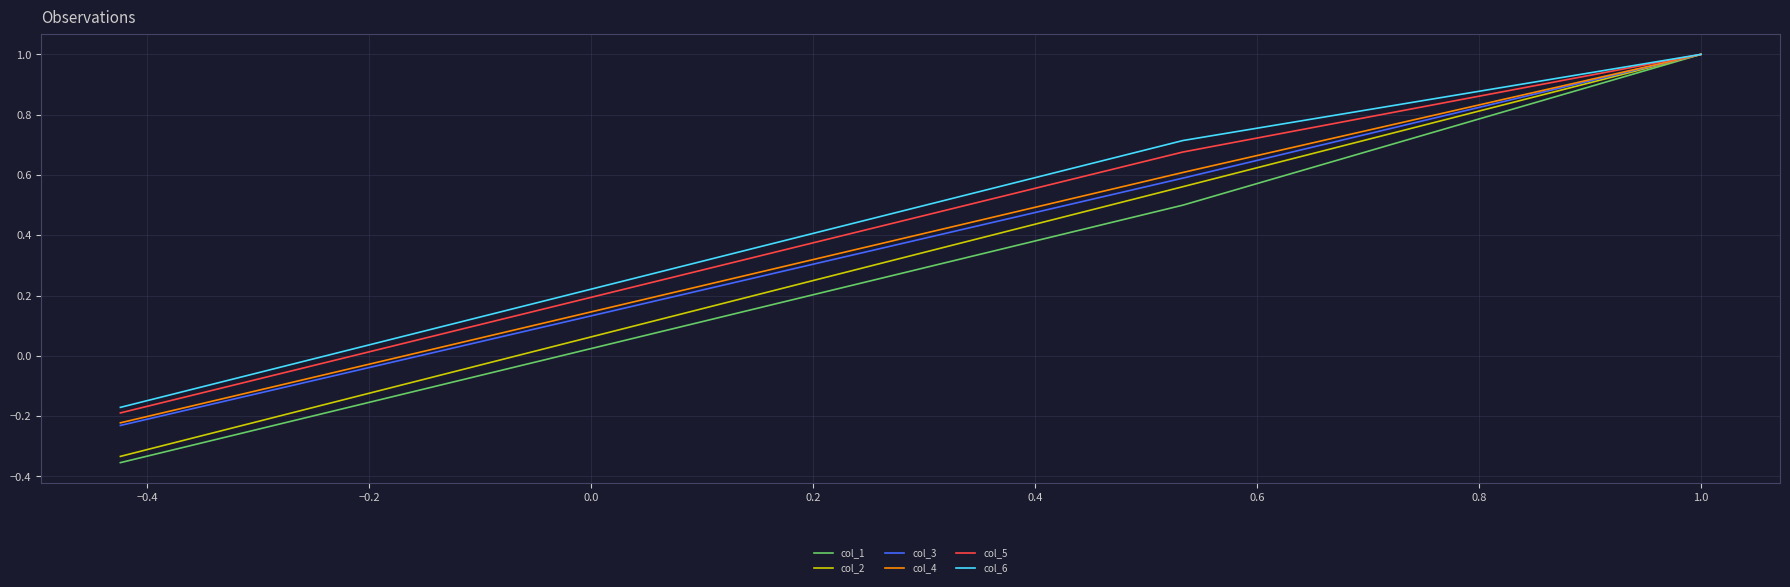

What is the lowest value of the col_3 series?

-0.2